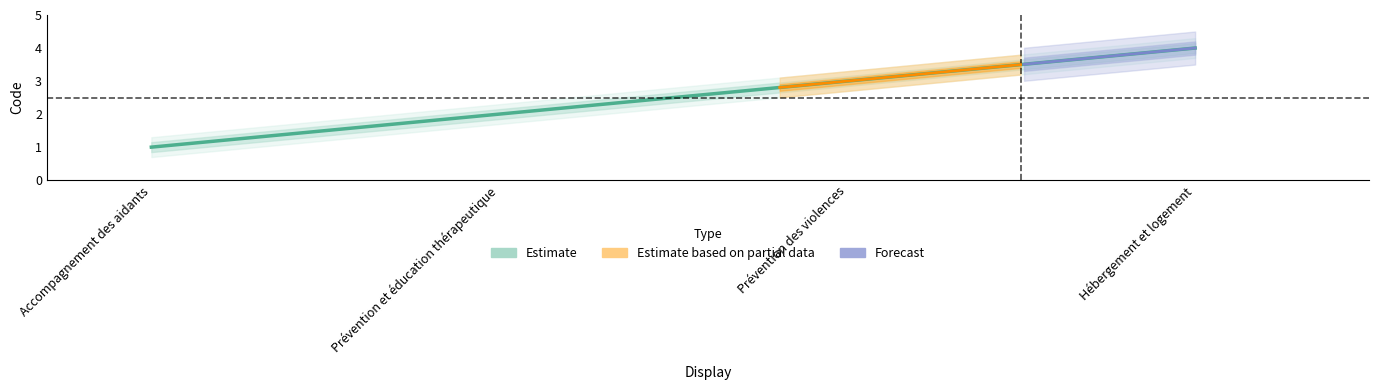

What is the value of the 2nd point from the left?

2